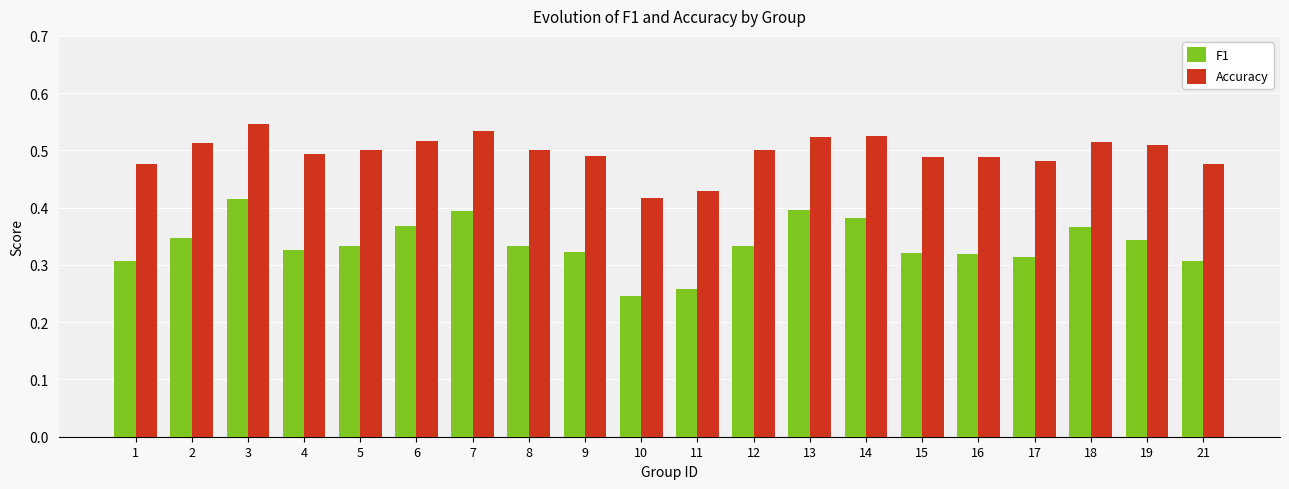

The value of Accuracy at 17 is 0.5. True or false?

True